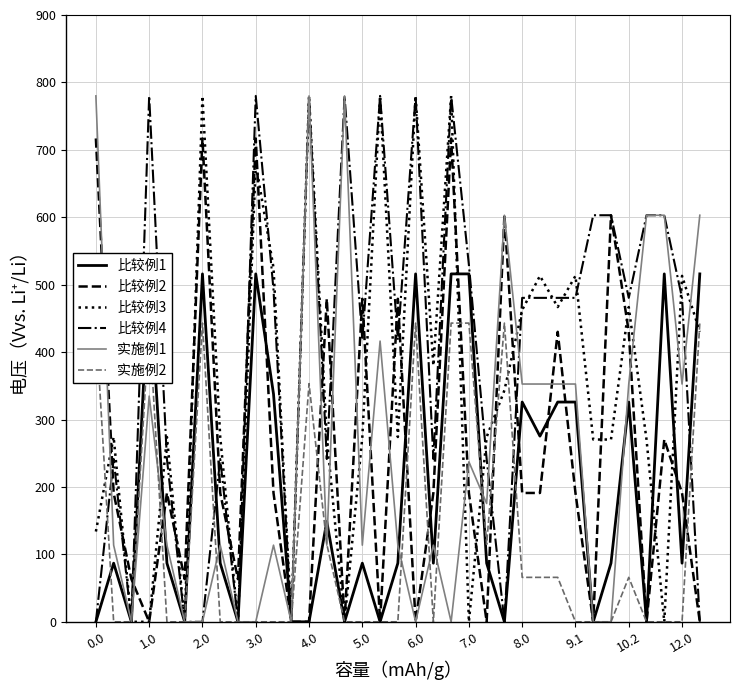

How many values in 实施例2 are above zero?

15